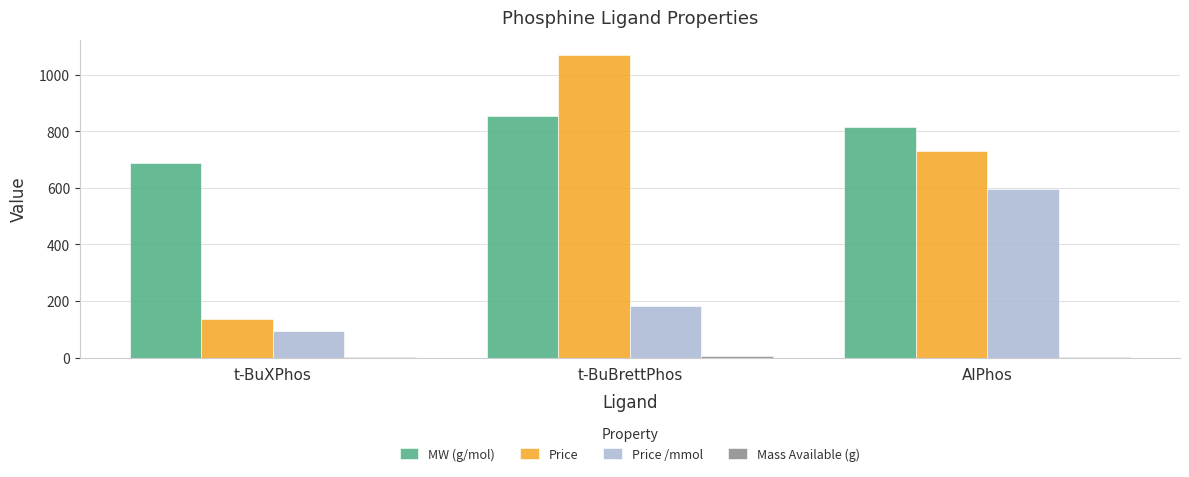

At which label is Price /mmol closest to 344?

t-BuBrettPhos